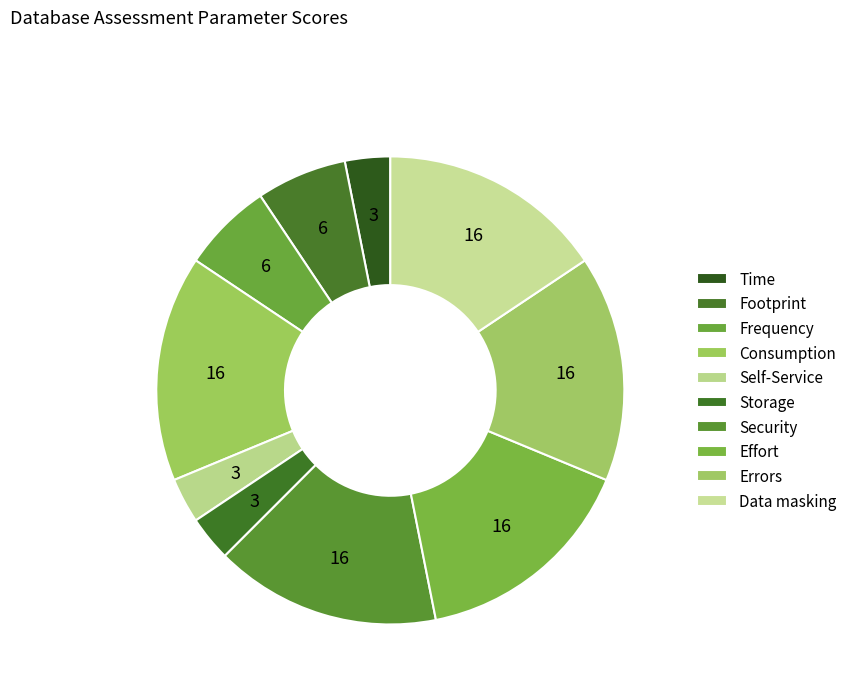

Rank the categories by value from lowest to highest.

Time, Self-Service, Storage, Footprint, Frequency, Consumption, Security, Effort, Errors, Data masking